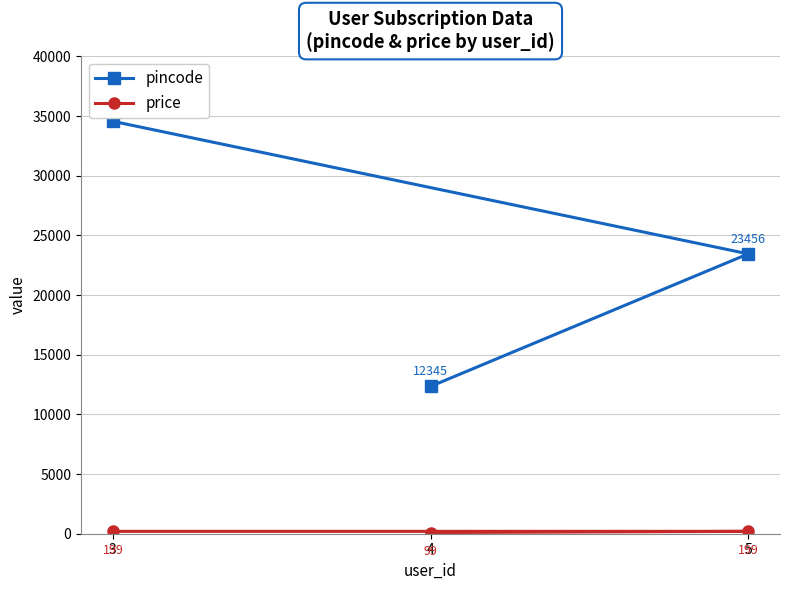

What is the minimum value for price?

99